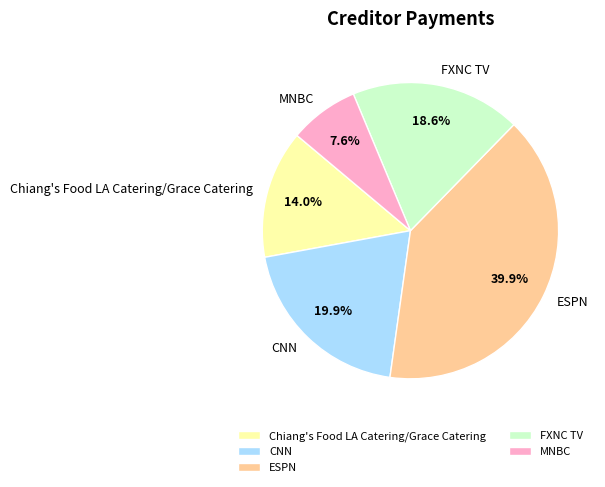

What percentage is the ESPN slice, to the nearest percent?

40%